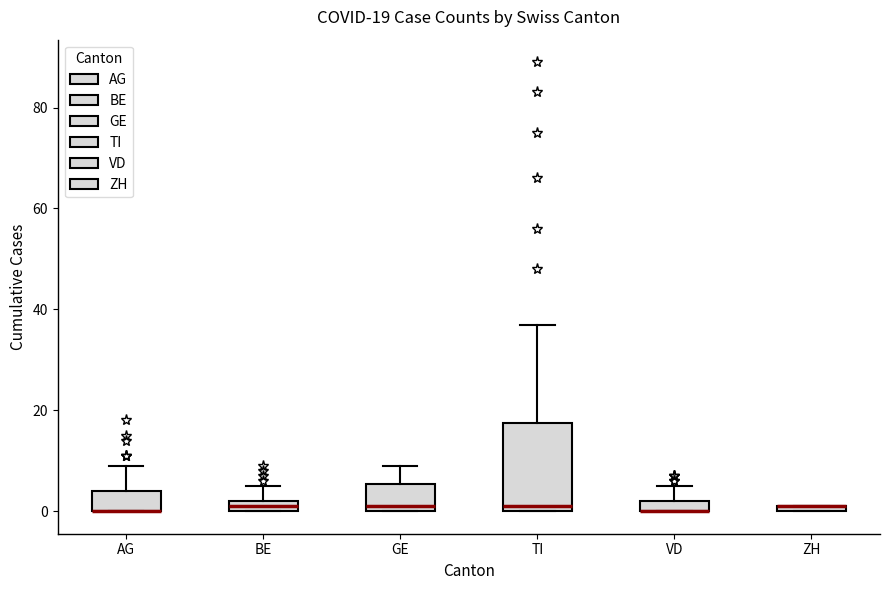

Which box is the tallest, from its lower edge to its upper edge?

TI